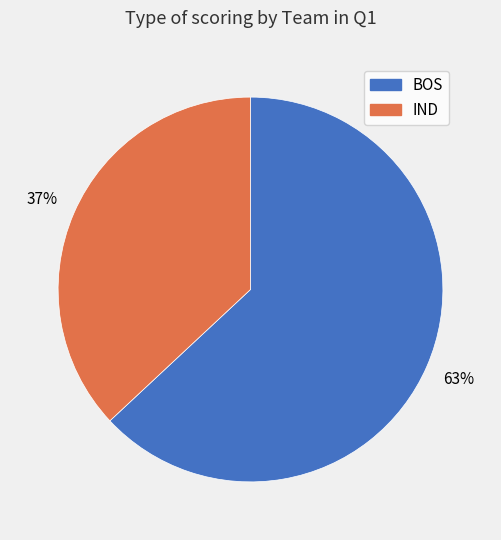

Combined, do IND and BOS account for over 50%?

Yes